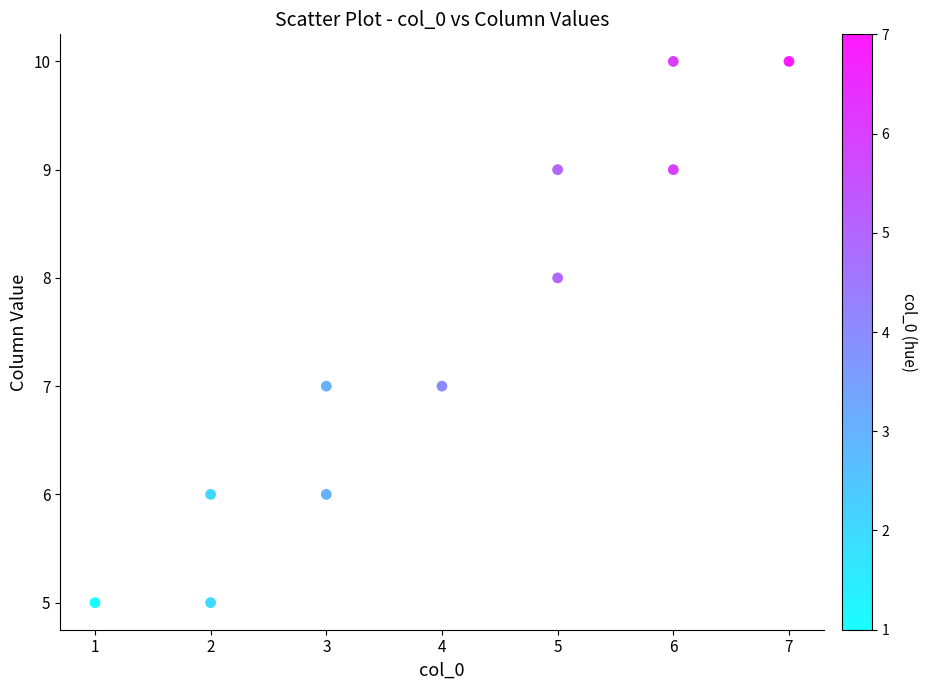

What is the range of X values (max minus min)?

6